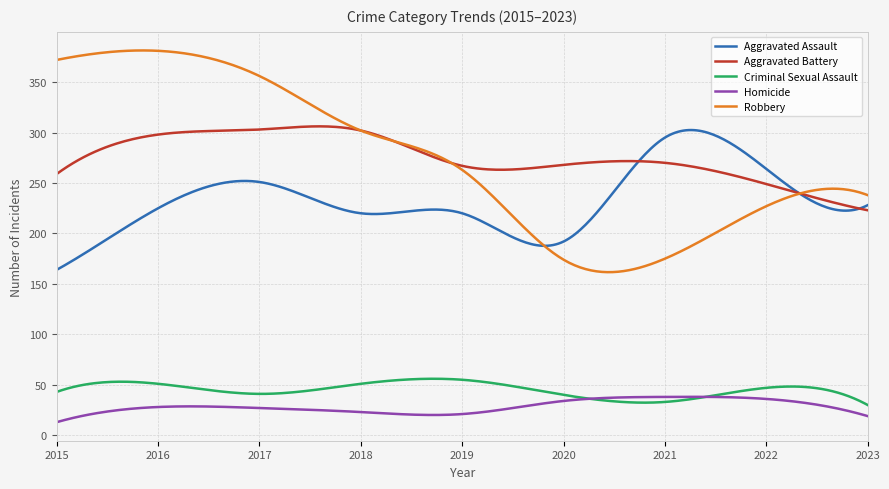

Which series has the widest spread of values?

Robbery